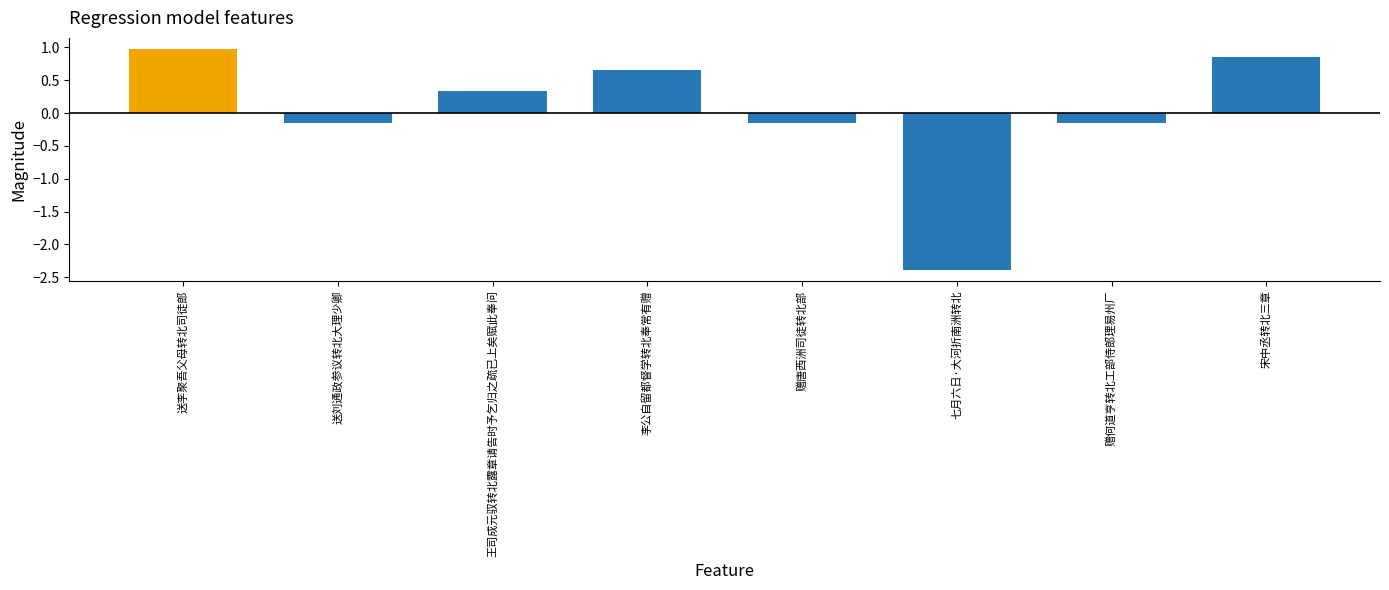

How many values are below 0?

4